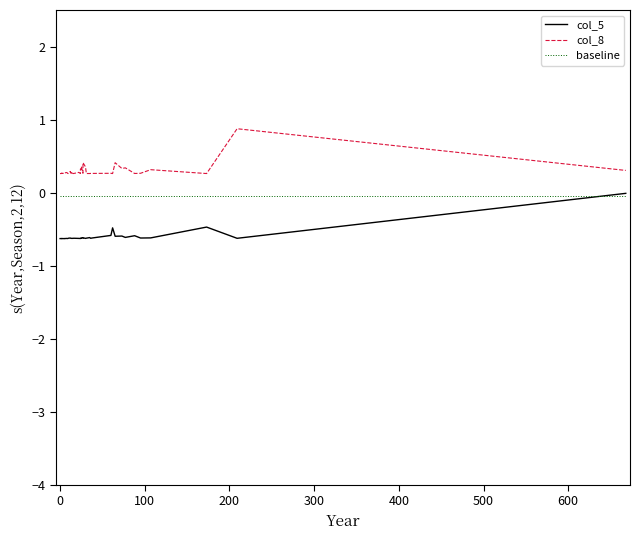

Is the value of col_8 at 16 greater than the value of col_5 at 36?

Yes